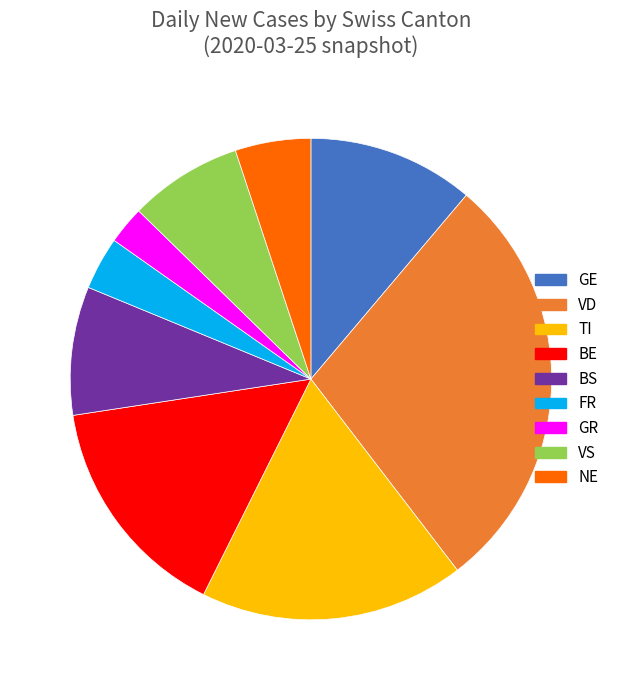

The GE slice represents 17% of the pie. True or false?

False